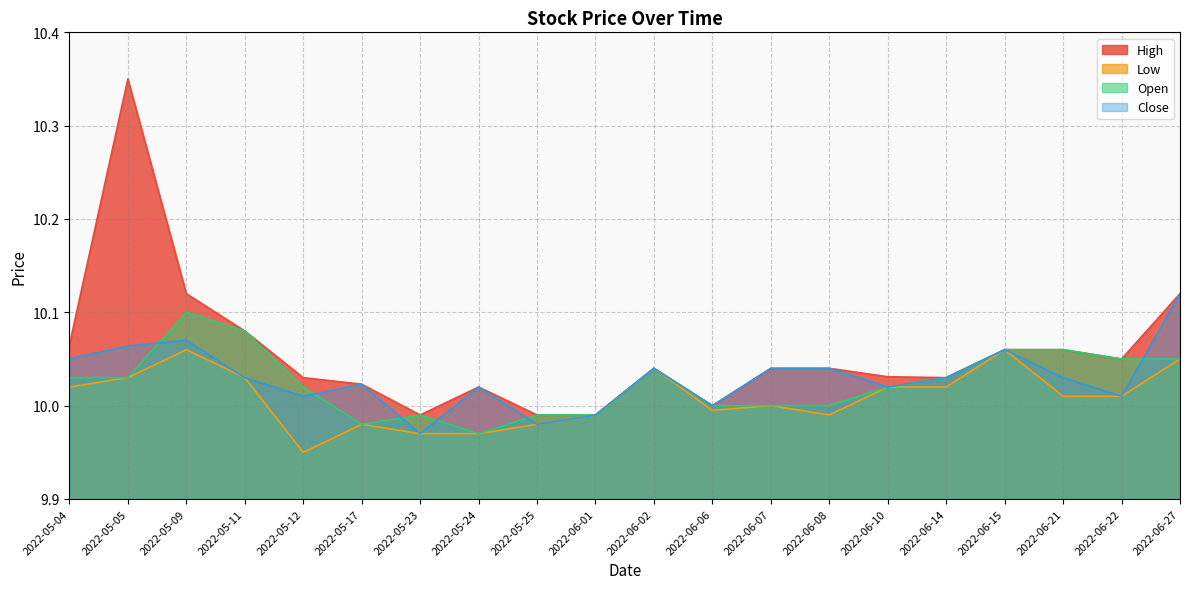

What is the value of the Close point at the 12th from the left?

10.0